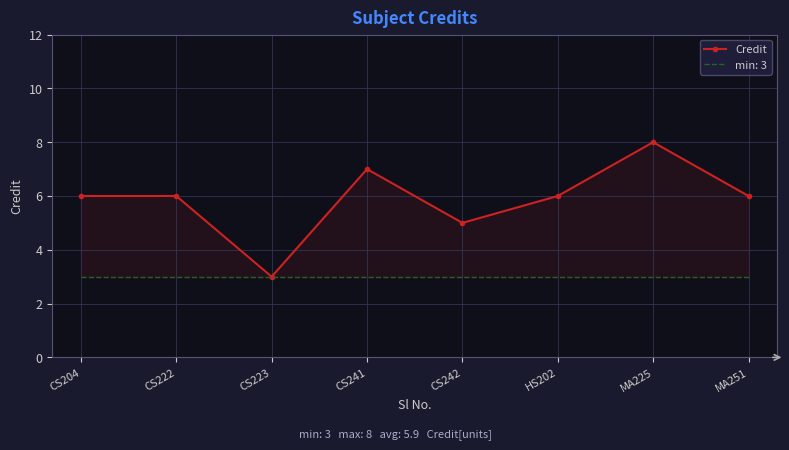

Reading left to right, extract all data points from this chart.

CS204=6	CS222=6	CS223=3	CS241=7	CS242=5	HS202=6	MA225=8	MA251=6